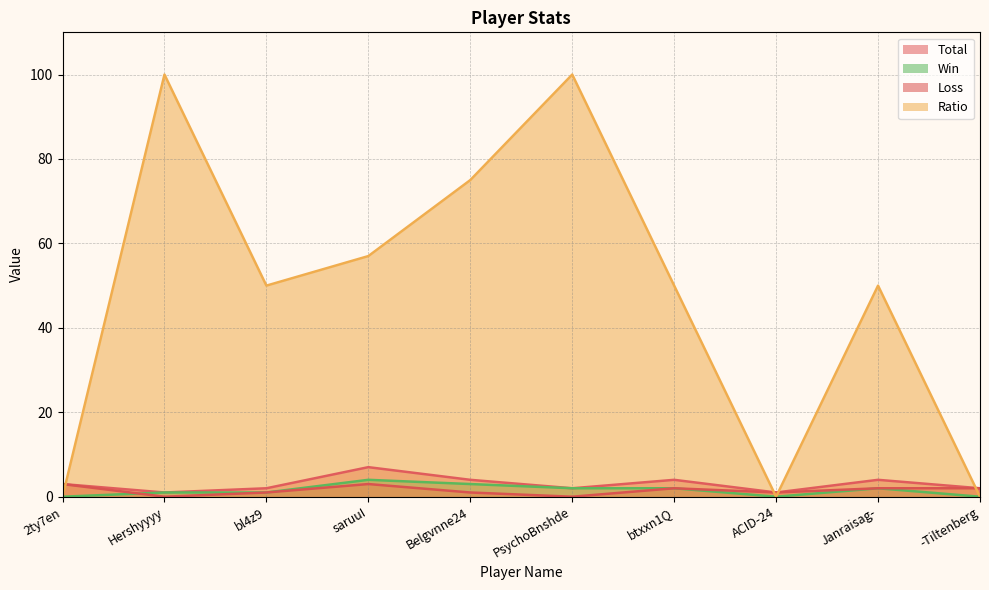

What is the value of the Ratio point at the 2nd from the left?

100